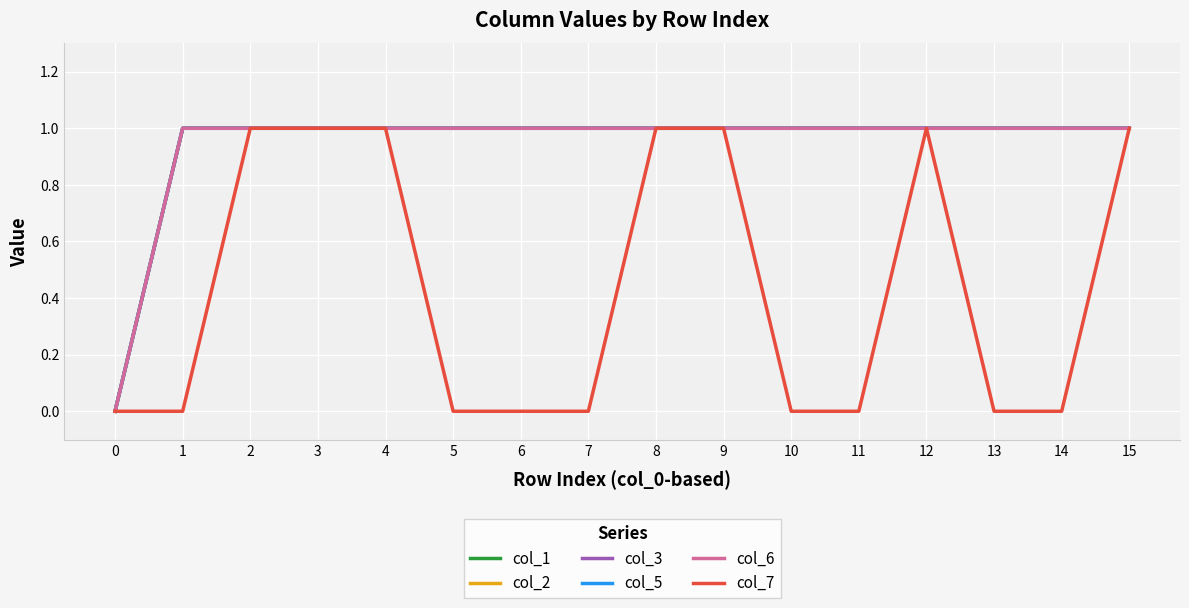

At which category is the sum across all series the highest?

2